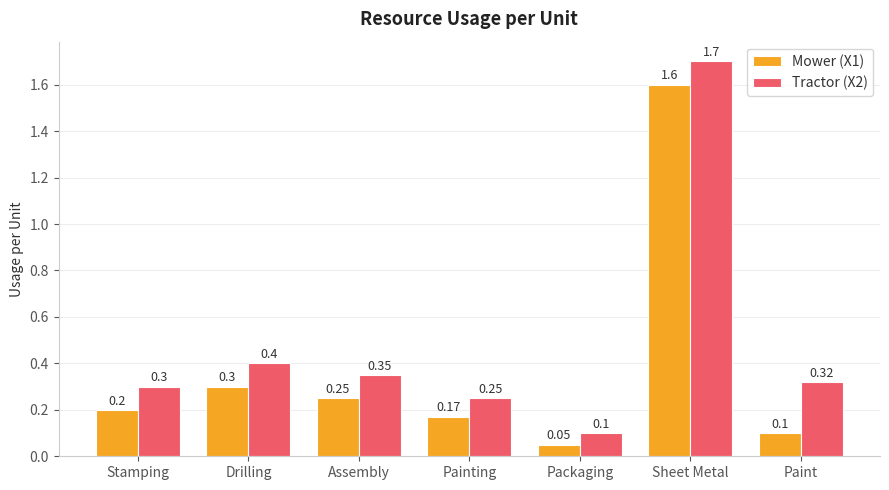

How many bars are there in total?

14